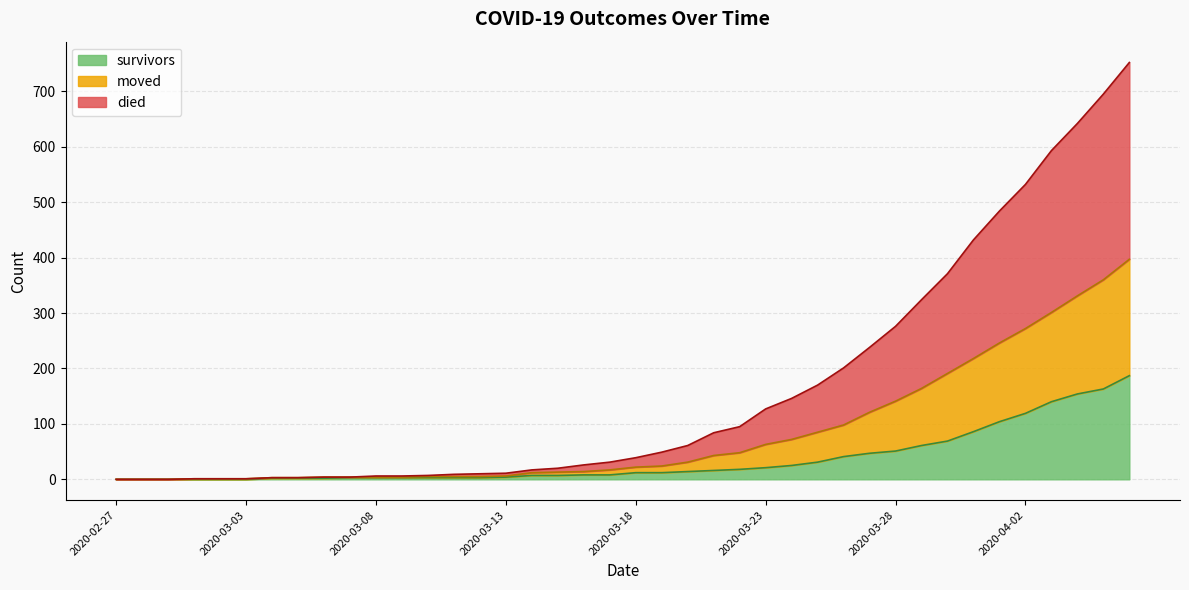

Does the chart have visible grid lines?

Yes